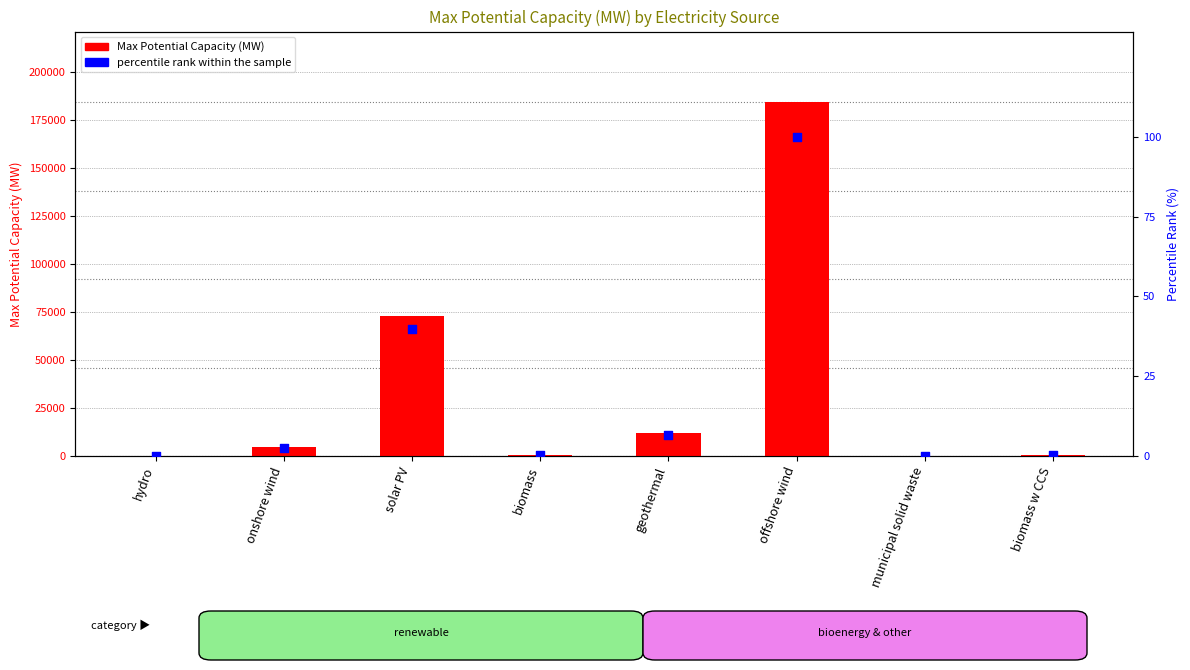

Which series contains the lowest Y value?

percentile rank within the sample